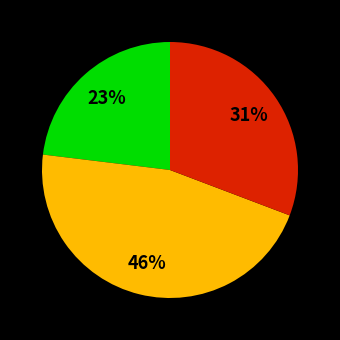

Is there a majority slice in this chart?

No